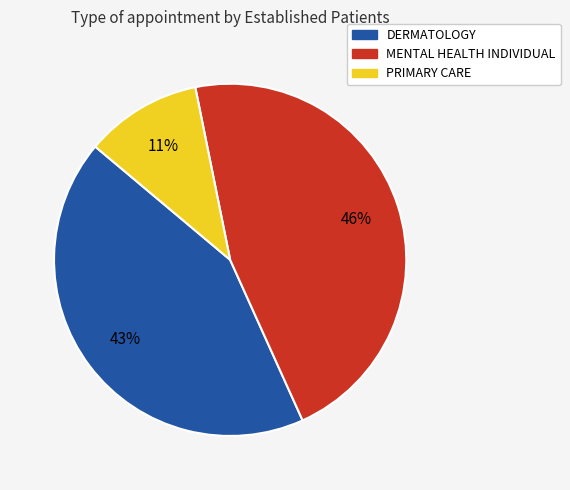

Is MENTAL HEALTH INDIVIDUAL the majority of the pie?

No